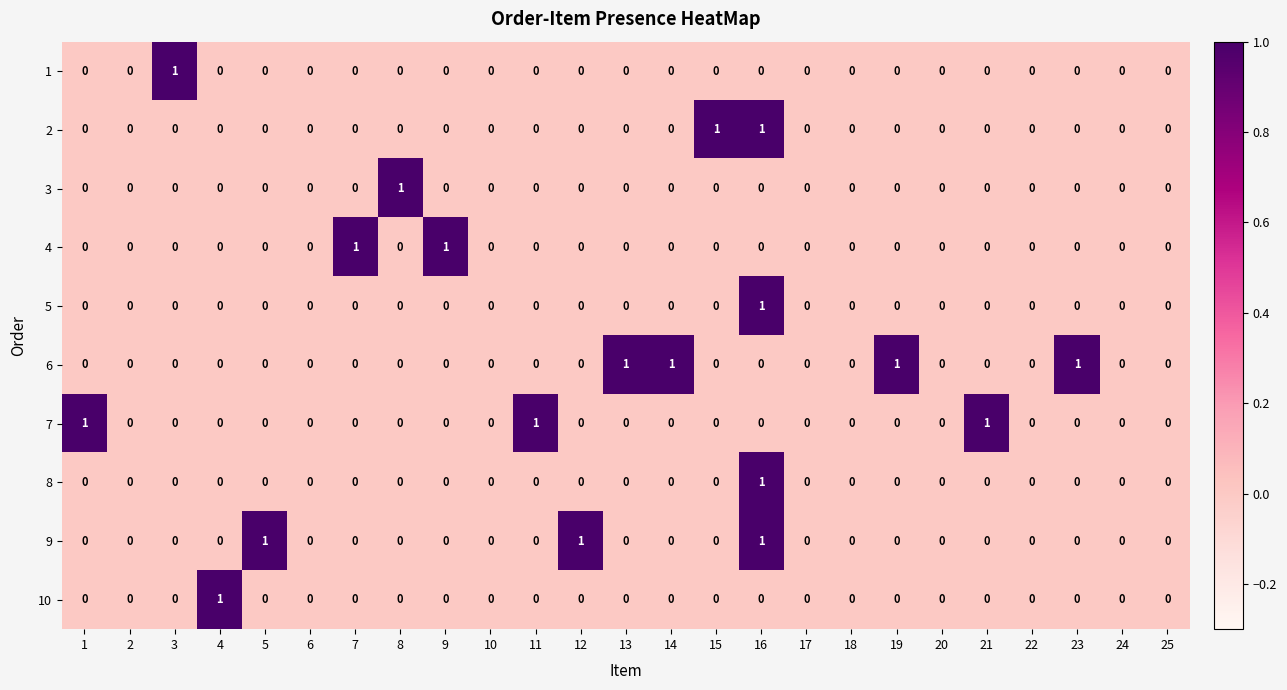

Which series has the largest total across all categories?

6